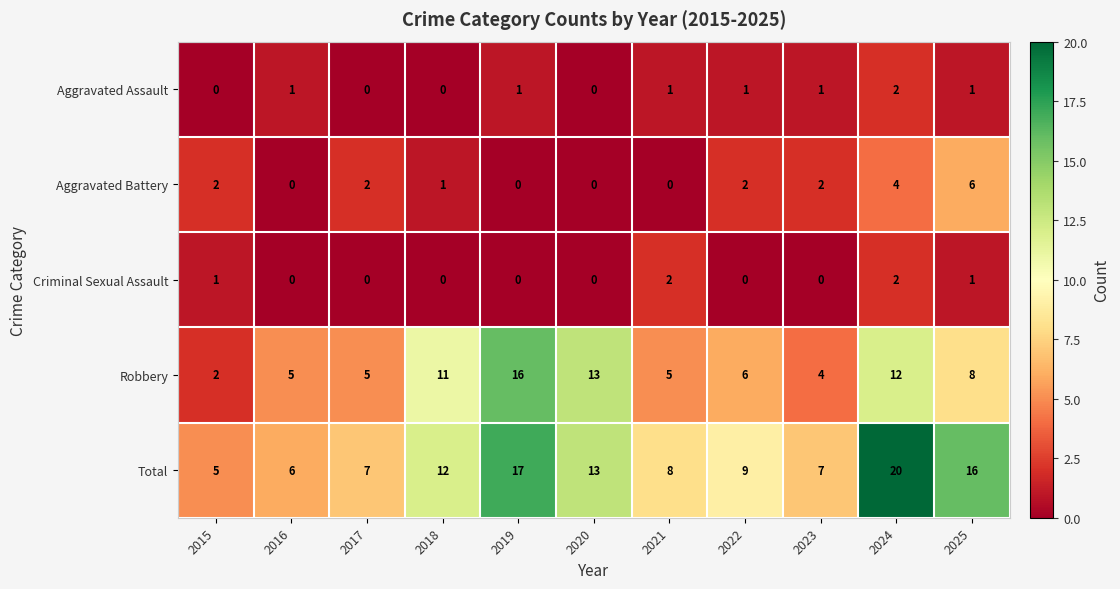

What is the approximate value of Total at 2019?

17